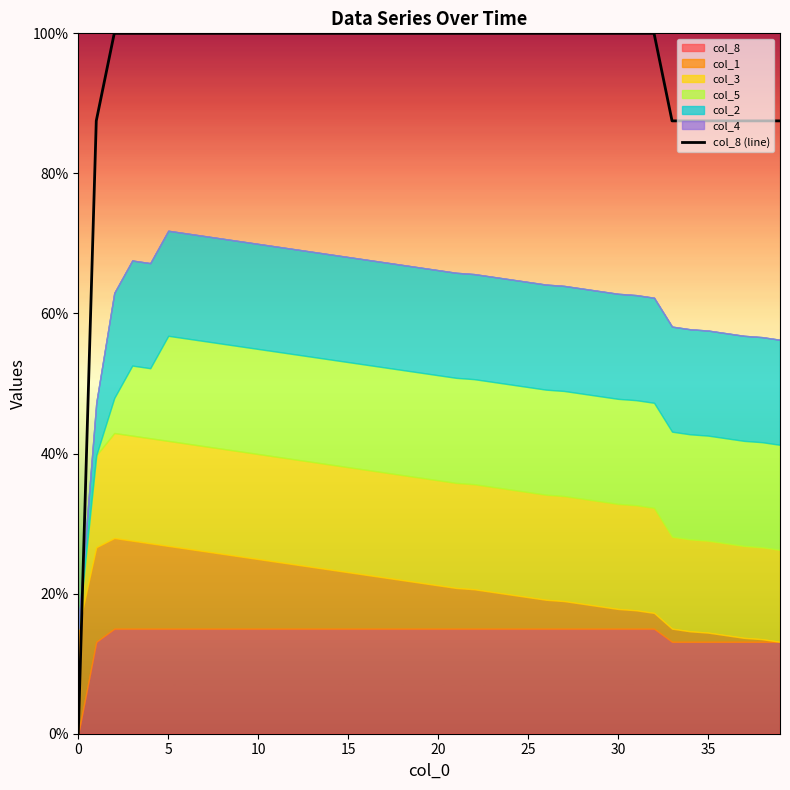

Between 16 and 31, which is larger?

16